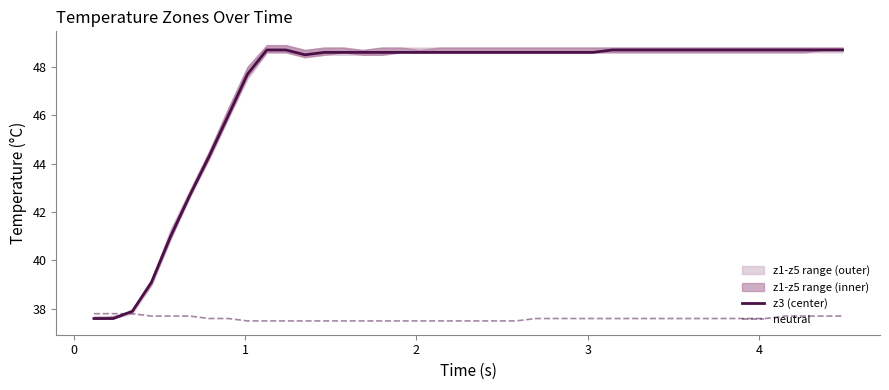

What is the minimum value for neutral?

37.5